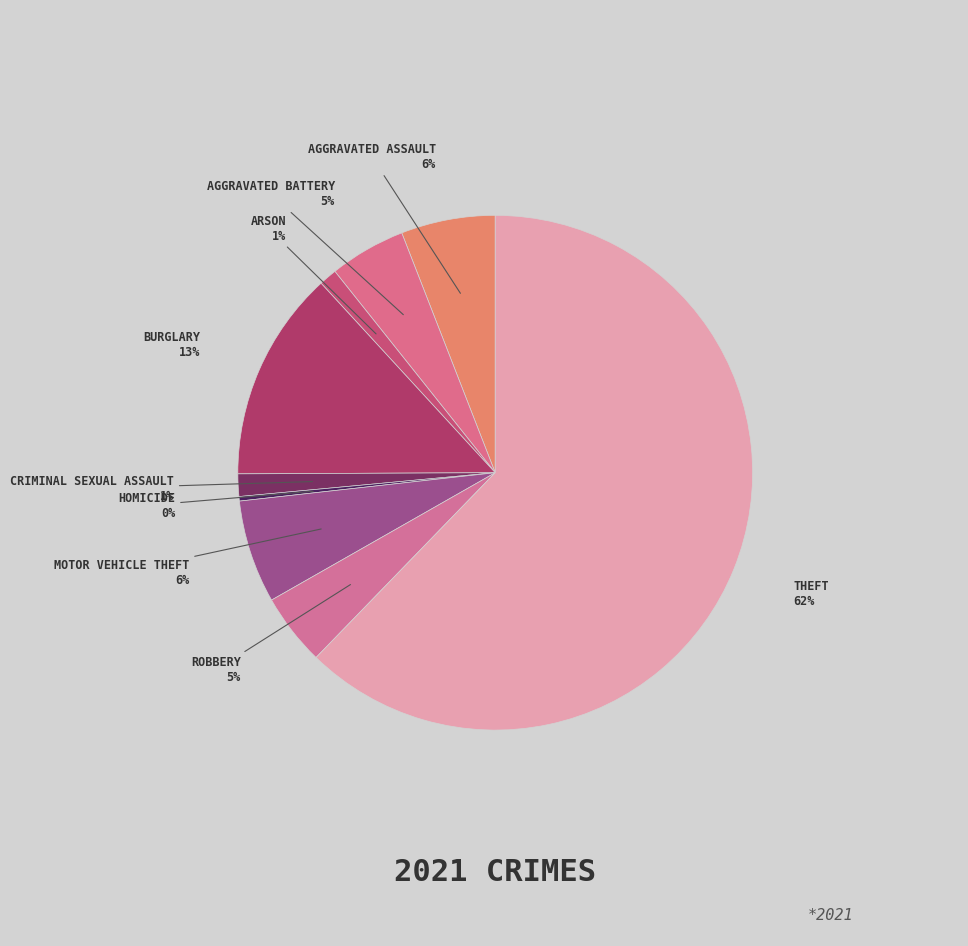

How many segments does this pie chart have?

9